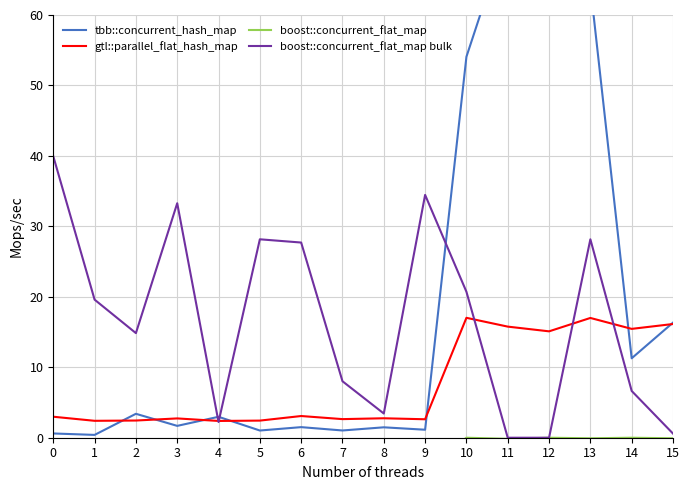

True or false: boost::concurrent_flat_map and gtl::parallel_flat_hash_map cross at least once.

False